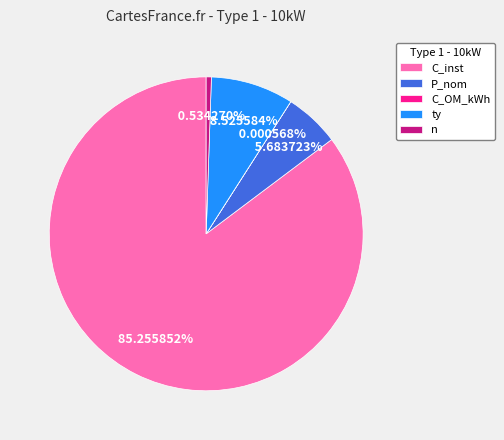

Which slice represents more than half of the pie?

C_inst